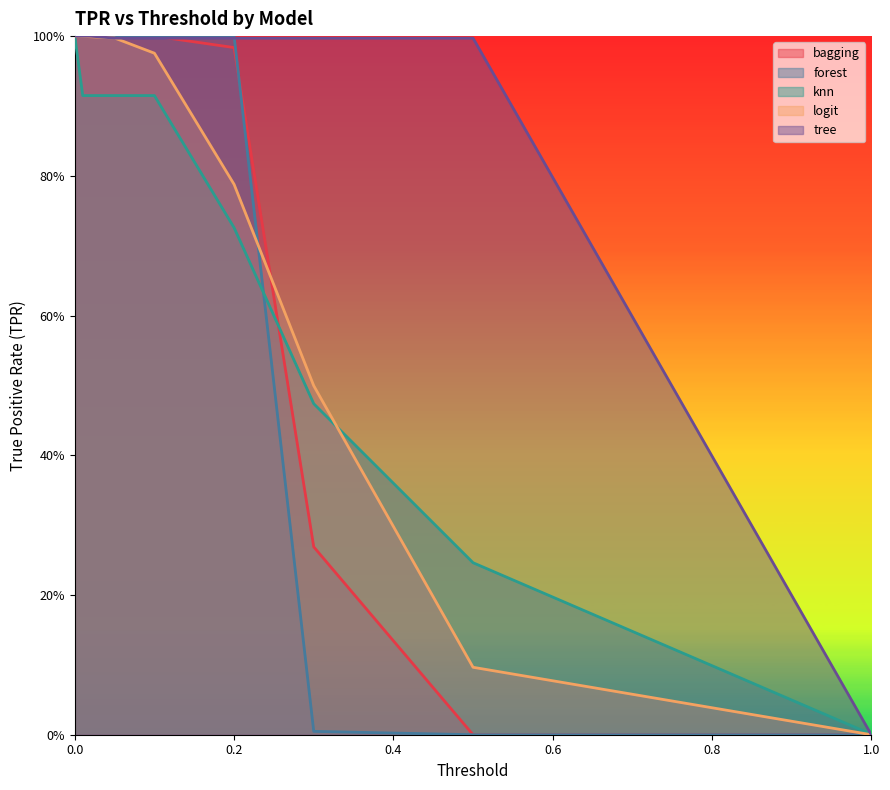

At which label is forest_tpr closest to 0?

0.5